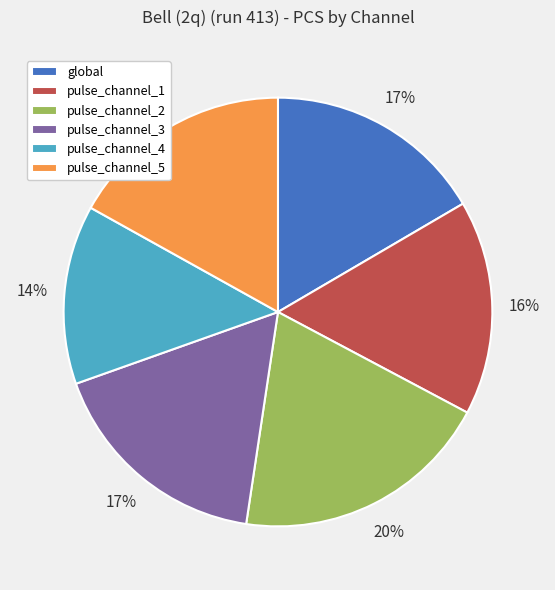

What percentage is the pulse_channel_5 slice, to the nearest percent?

17%